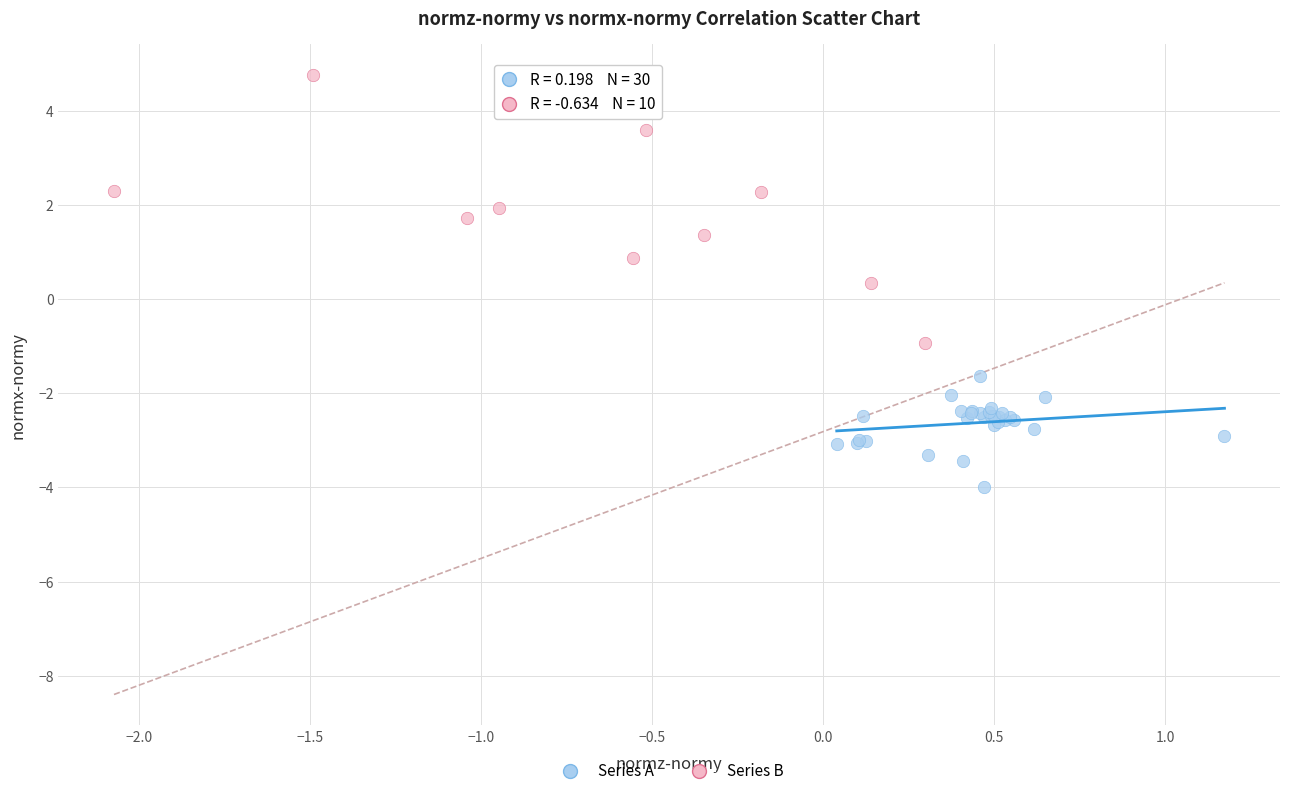

Which series has the widest spread of Y values?

Series B